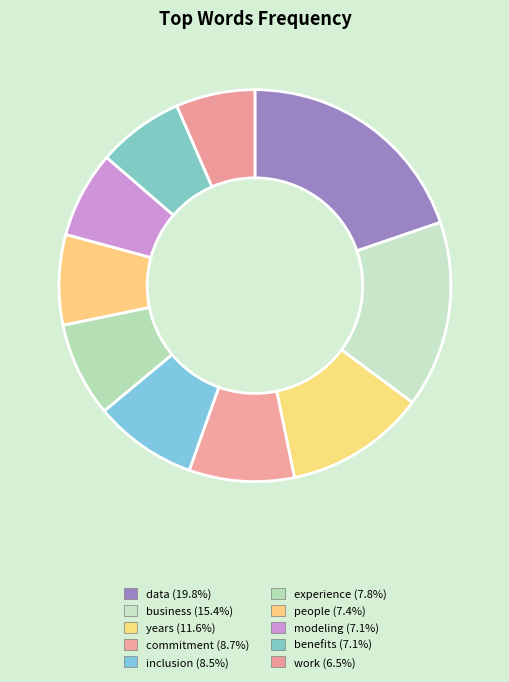

Is there a majority slice in this chart?

No